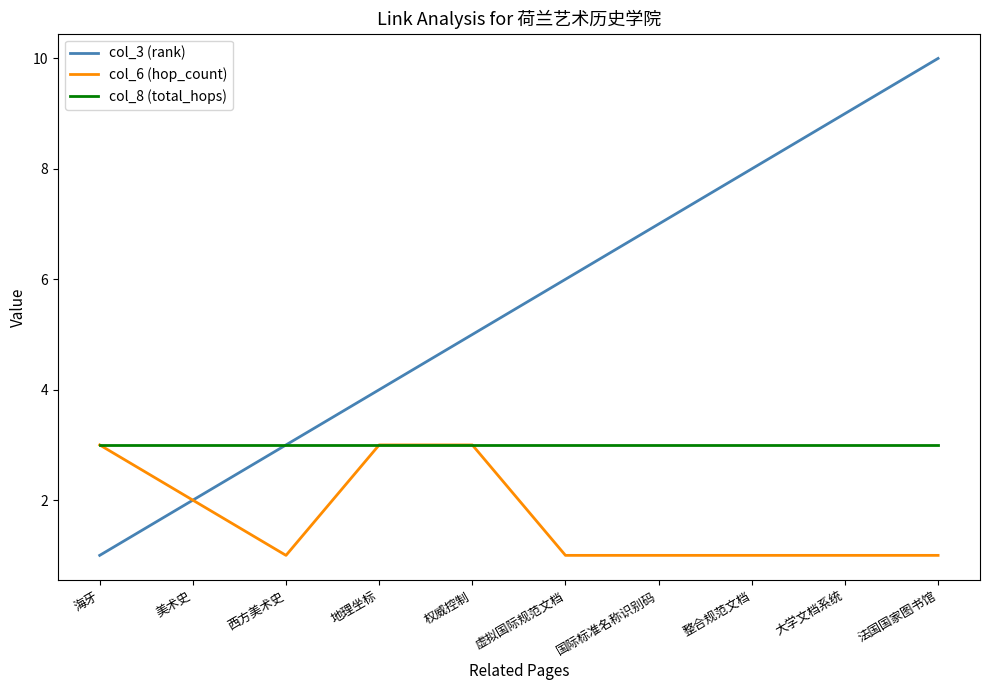

How many lines are shown in the chart?

3